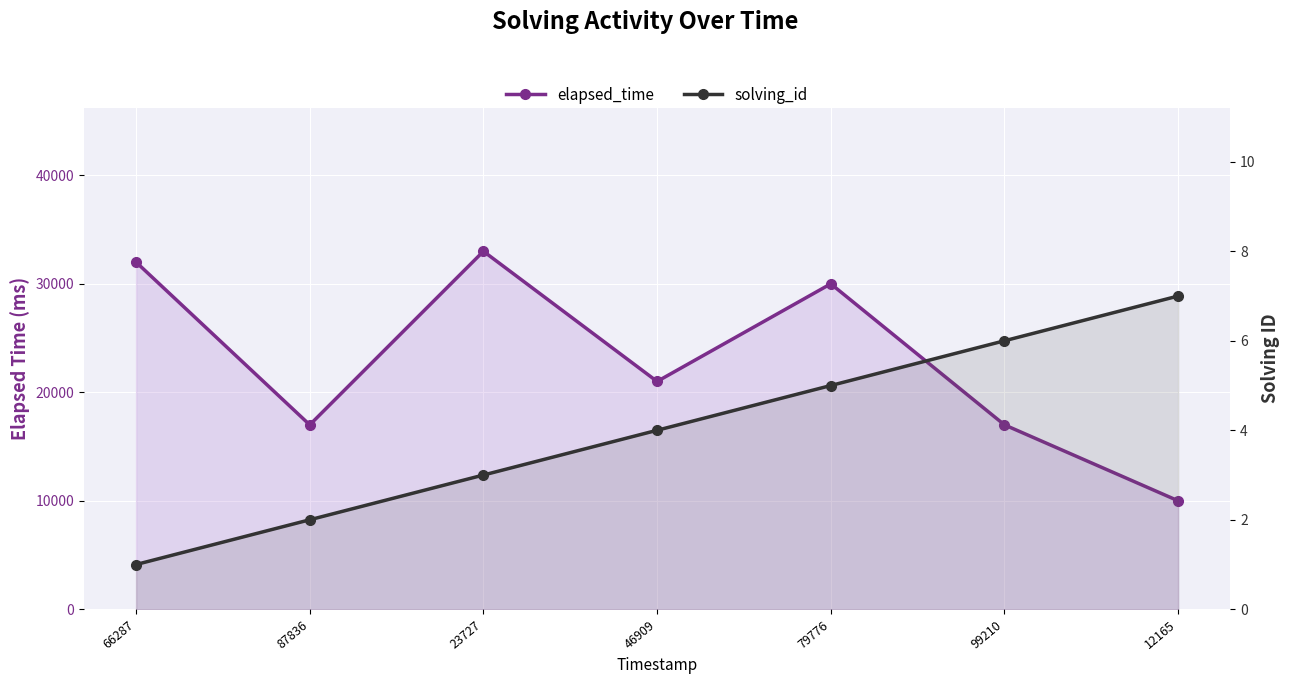

True or false: solving_id has a value of 5 at 79776.

True